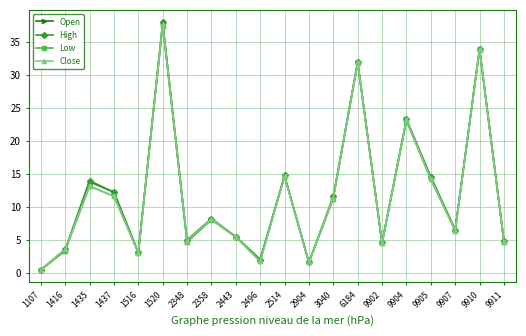

Is the value of Close at 1516 greater than the value of Low at 3040?

No